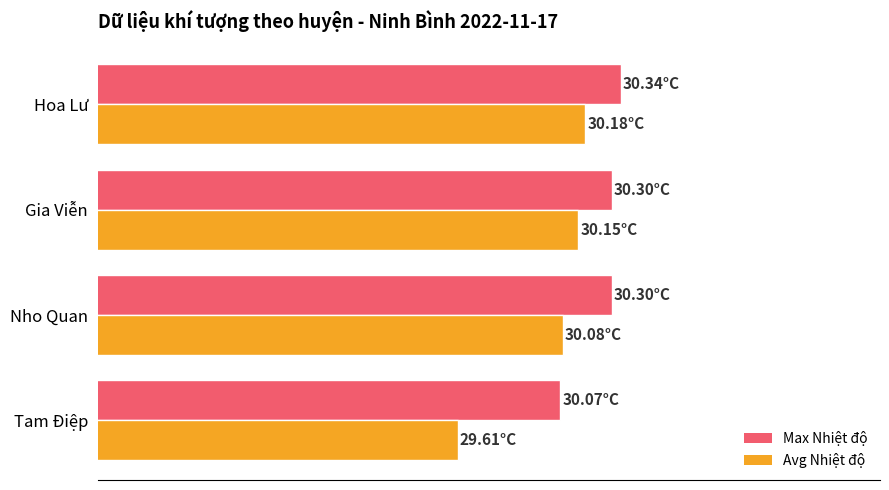

Reading left to right, transcribe all the data shown in this chart.

Max Nhiệt độ: 30.1	30.3	30.3	30.3
Avg Nhiệt độ: 29.6	30.1	30.1	30.2